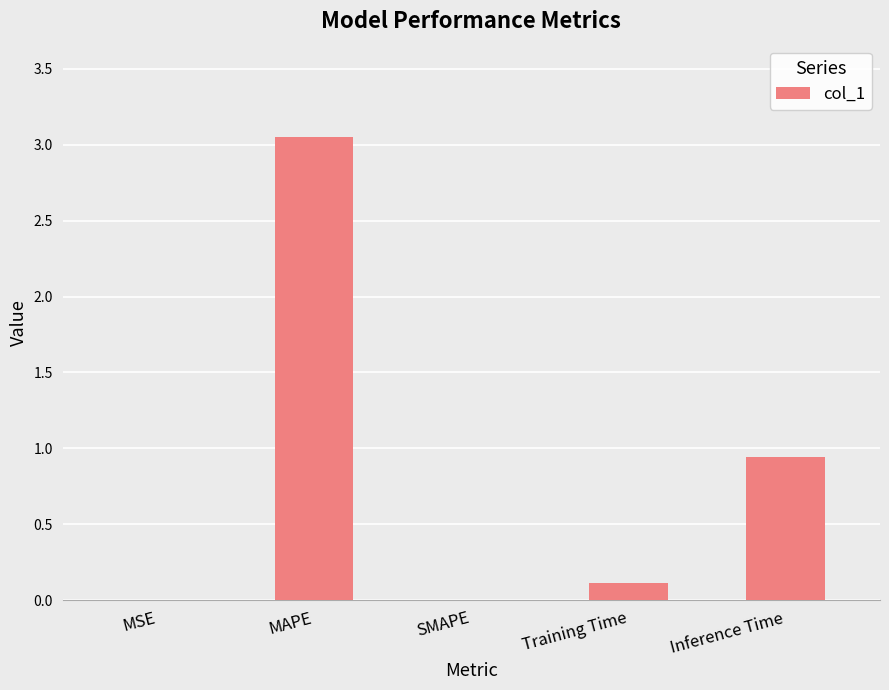

What is the change in value from MSE to Training Time?

+0.1